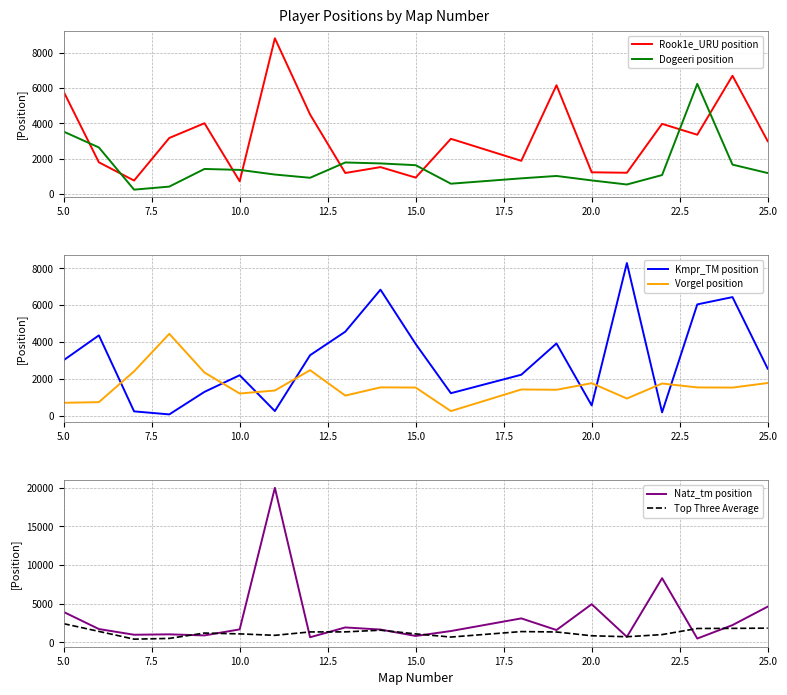

How many series are shown in this chart?

6